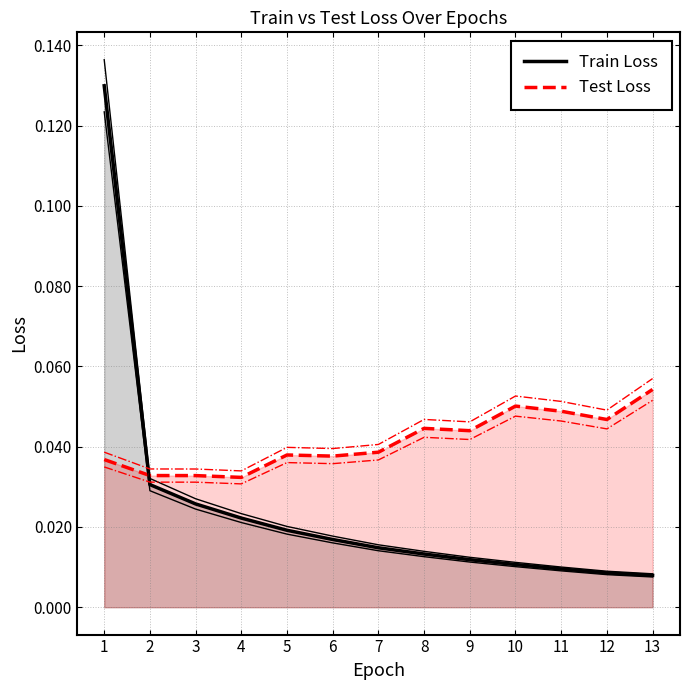

True or false: Test Loss and Train Loss intersect in this chart.

True